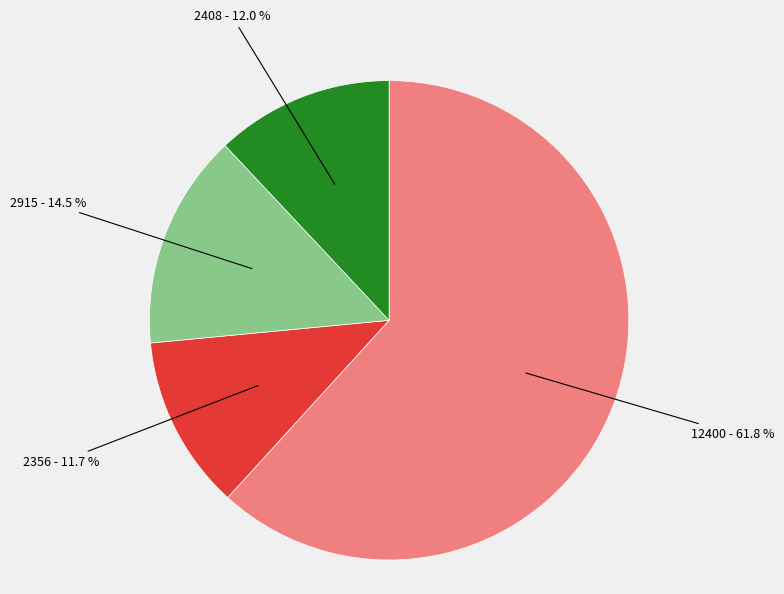

Is there a majority slice in this chart?

Yes